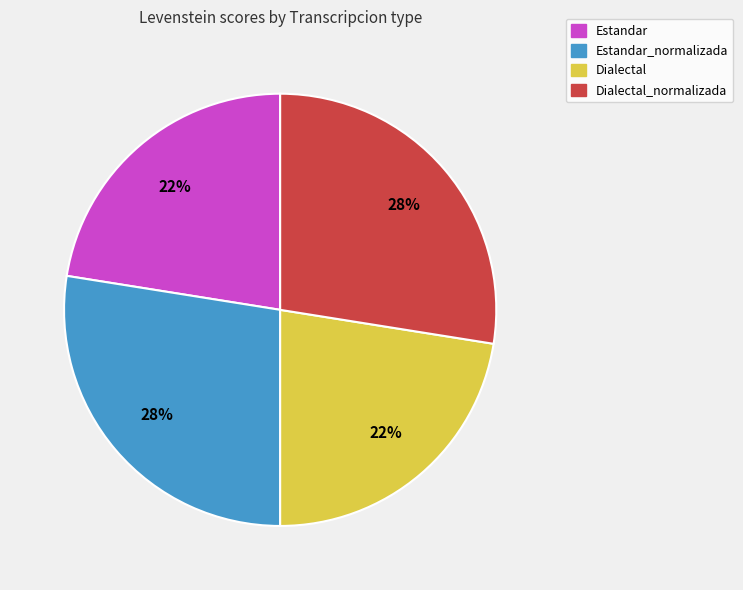

Is there a majority slice in this chart?

No